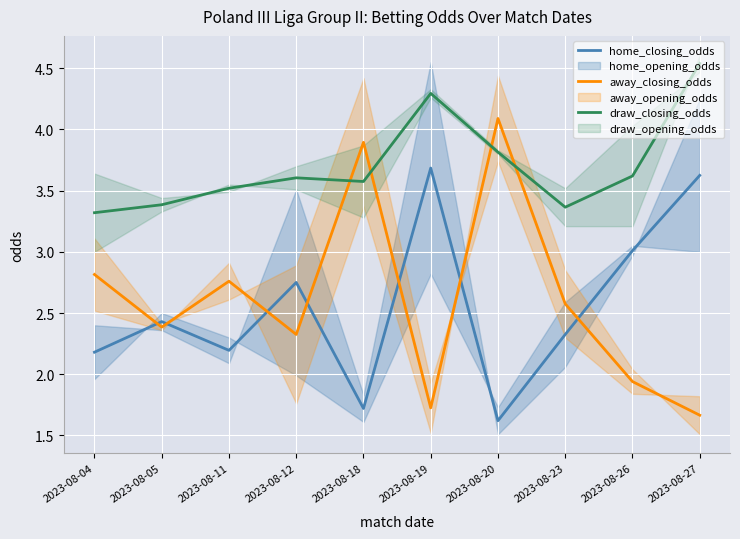

How many lines are shown in the chart?

3